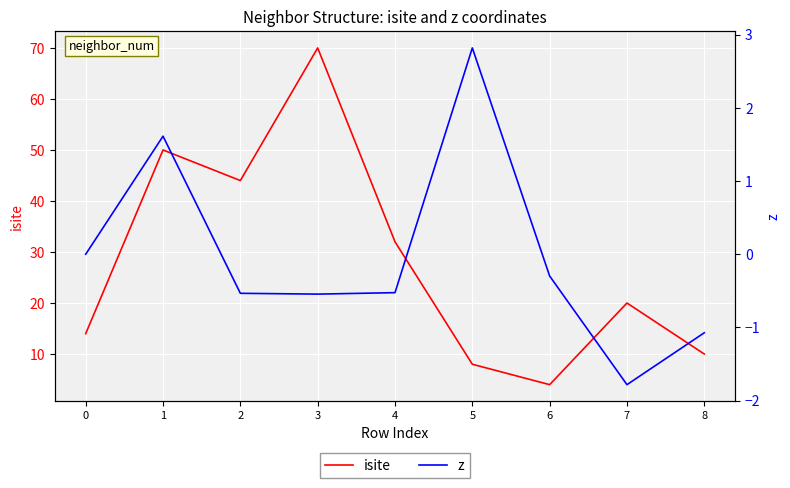

Reading left to right, extract all data points from this chart.

isite: 14.0	50.0	44.0	70.0	32.0	8.0	4.0	20.0	10.0
z: 0.0	1.6	-0.5	-0.5	-0.5	2.8	-0.3	-1.8	-1.1